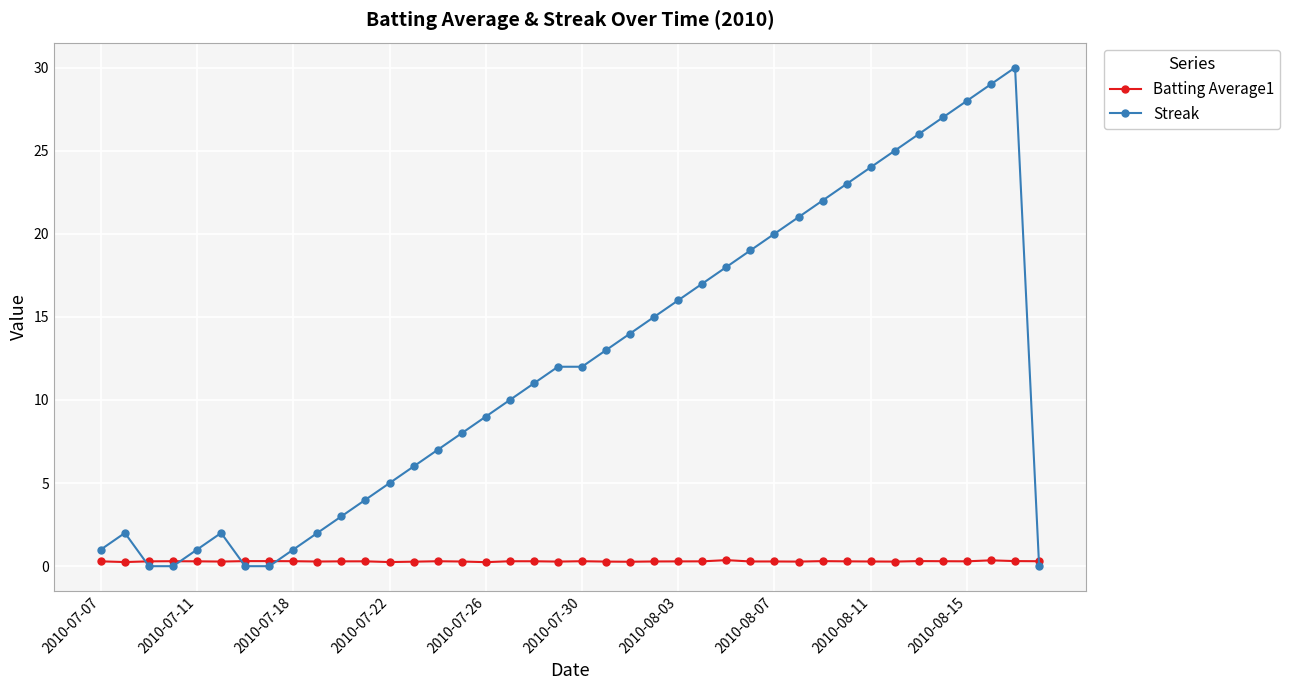

What is the difference between the maximum and second lowest values in the Batting Average1 series?

0.1